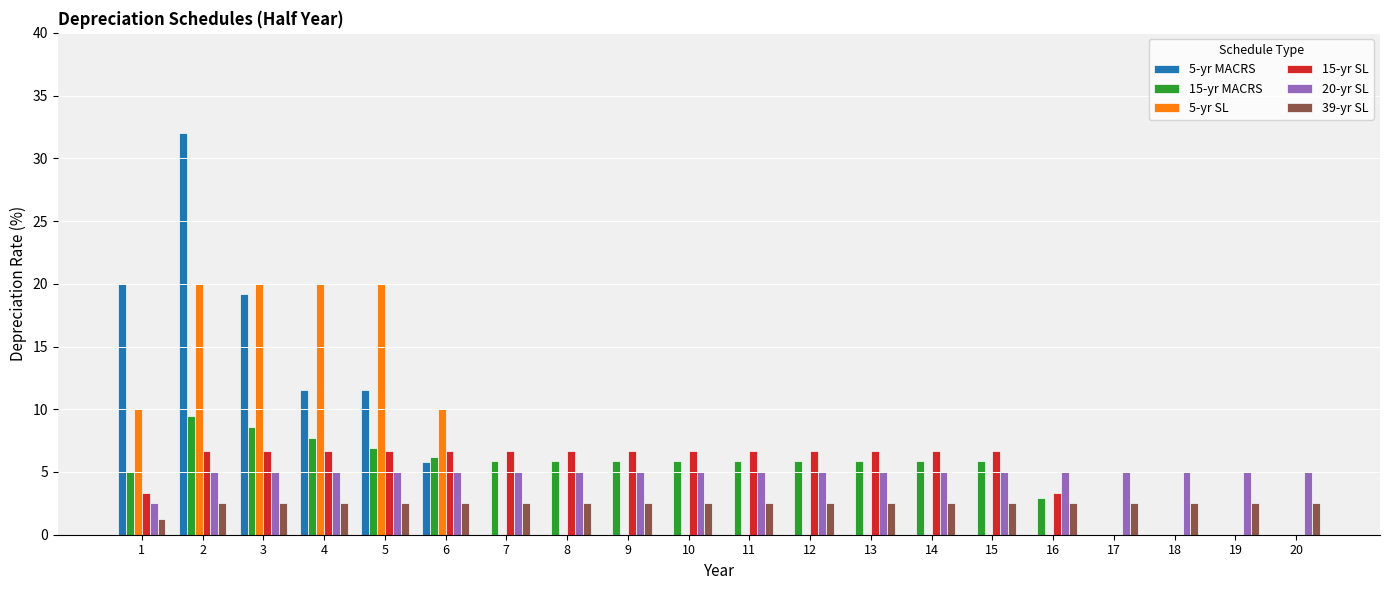

What is the sum of all 5-yr SL values?

100.0